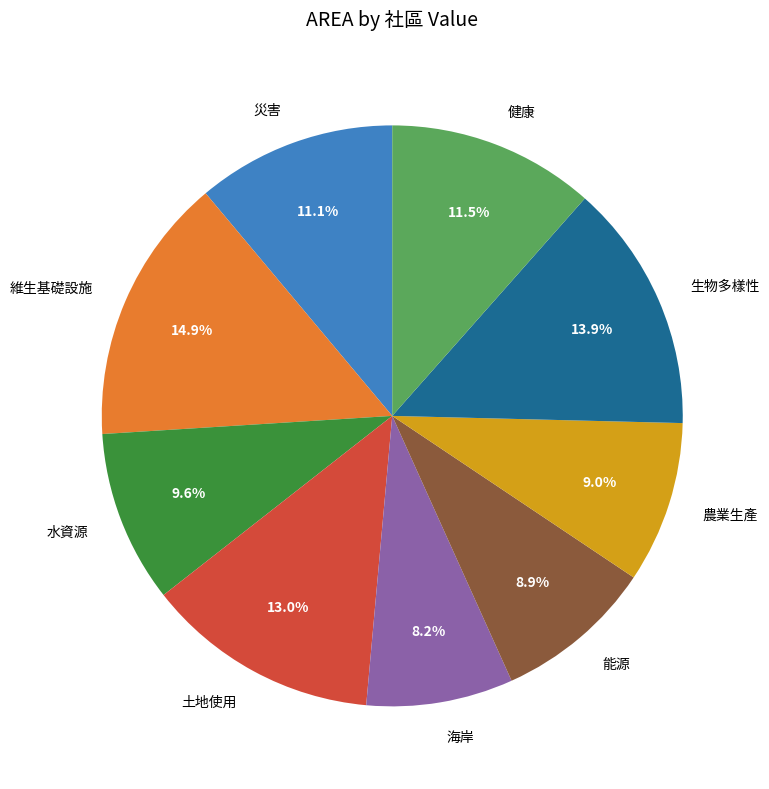

Does any single category account for the majority?

No